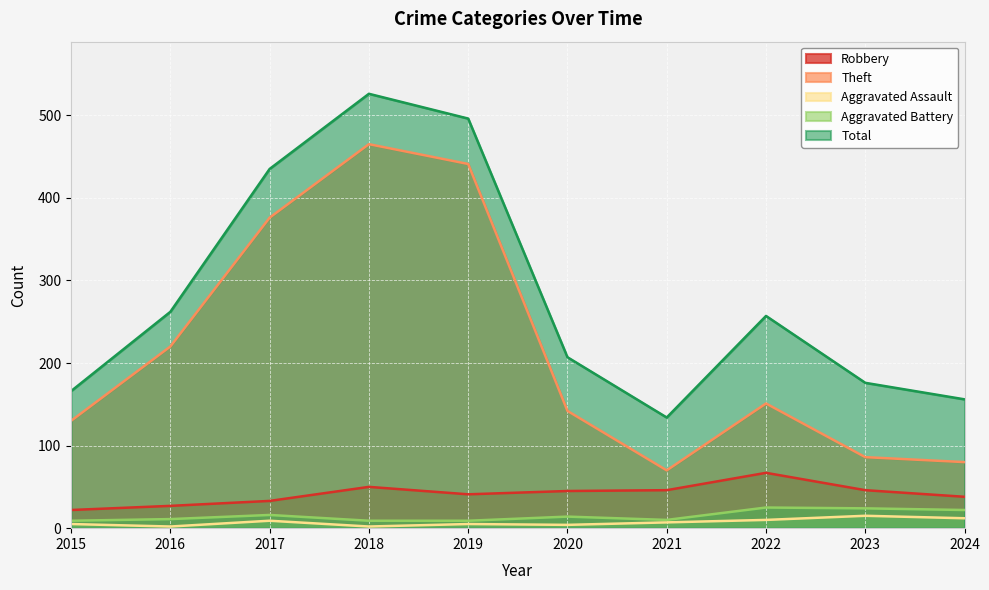

What is the sum of all Robbery values?

415